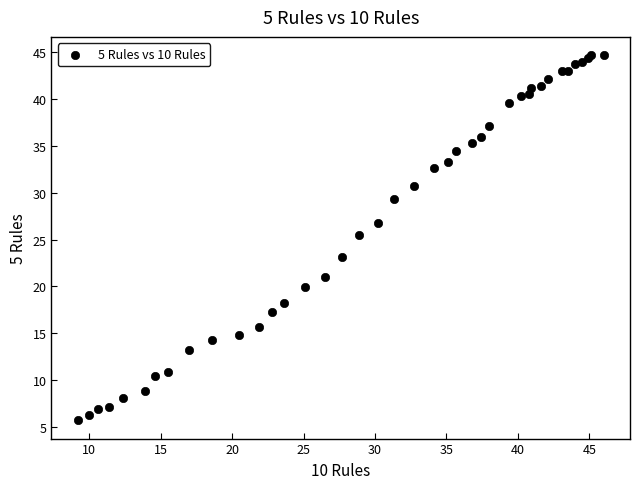

What Y value in the scatter plot is closest to 25?

25.5